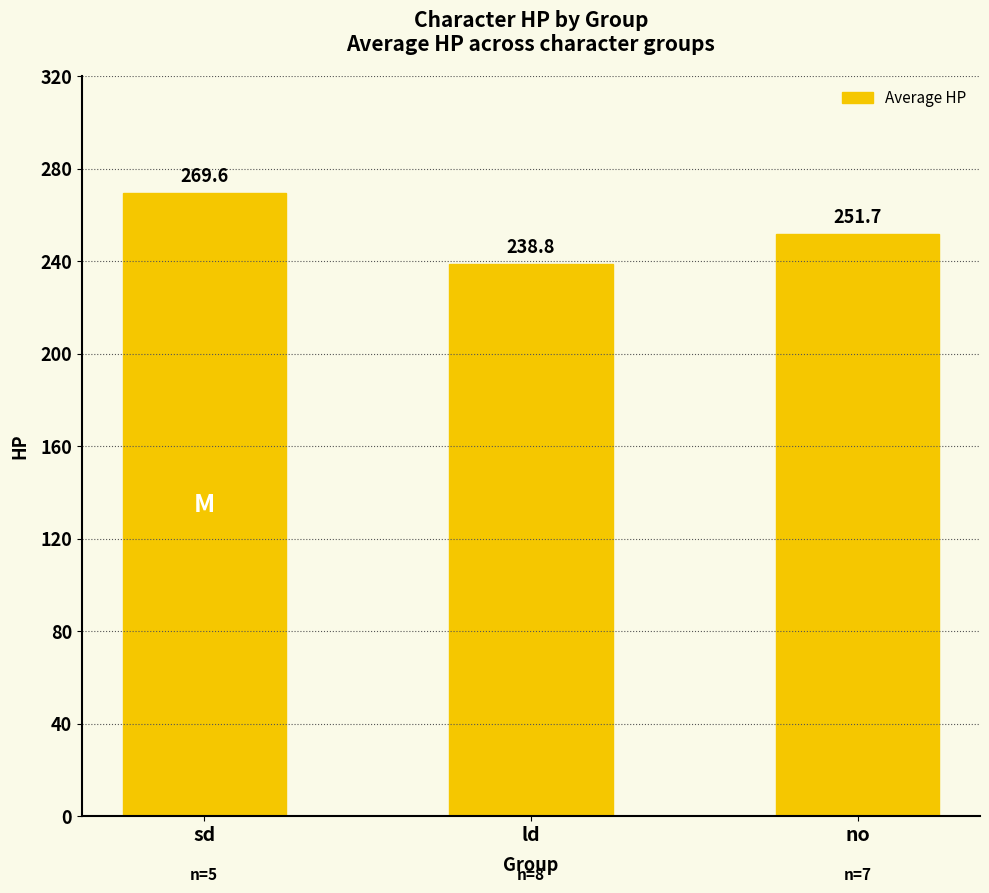

What is the smallest value displayed?

238.8